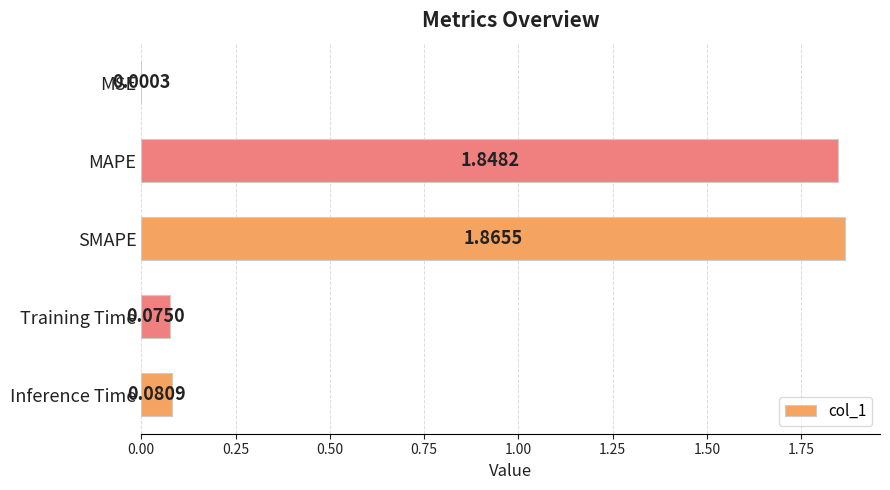

Which label corresponds to the largest value in the chart?

SMAPE